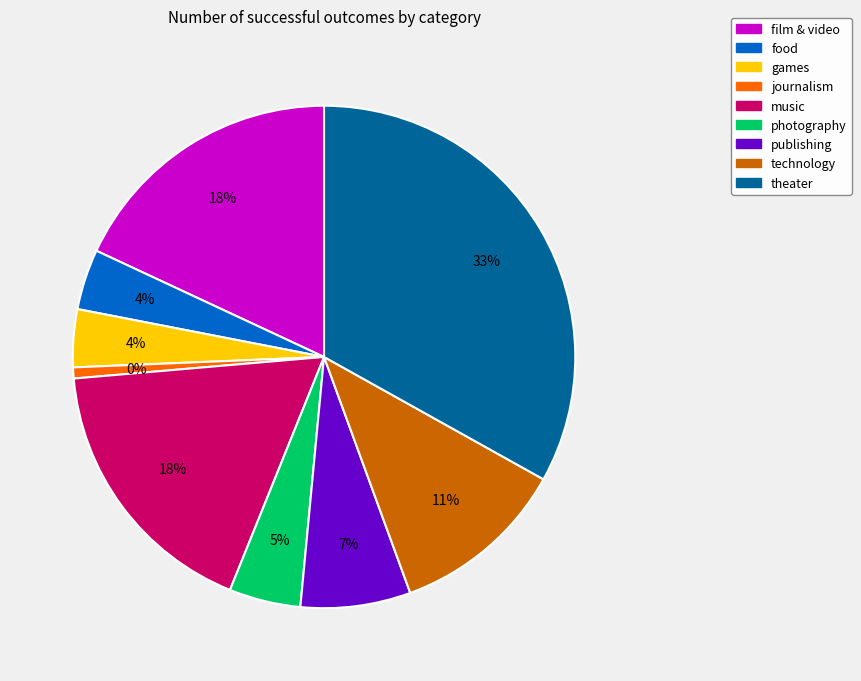

Does journalism account for over 50% of the chart?

No